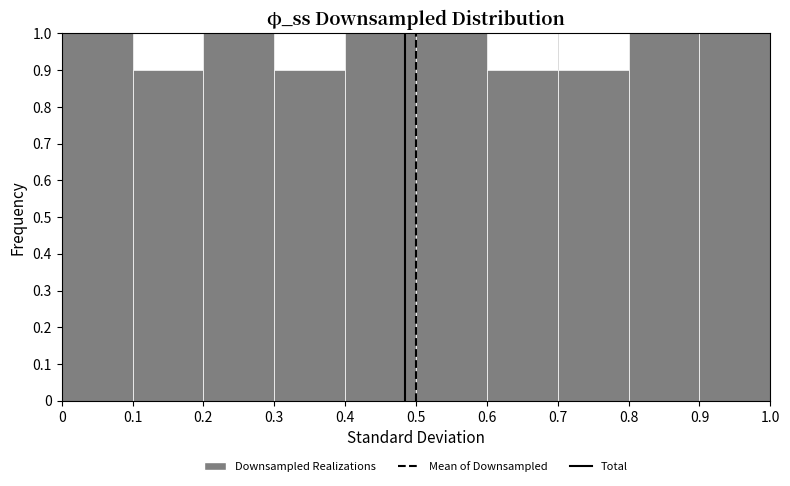

What is the height of the bar covering 0 to 0.1 on the x-axis? The values are not printed on the chart, so give them approximately, as read against the axis.

1.0